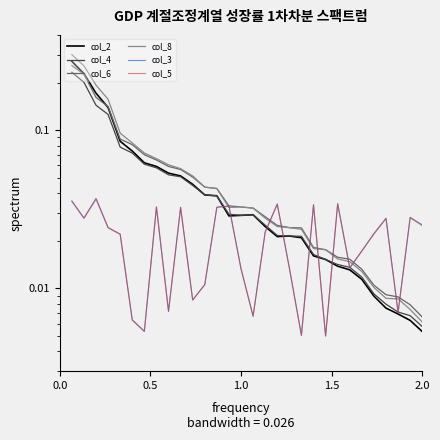

Is it true that col_4 equals 0.0 at 16?

False